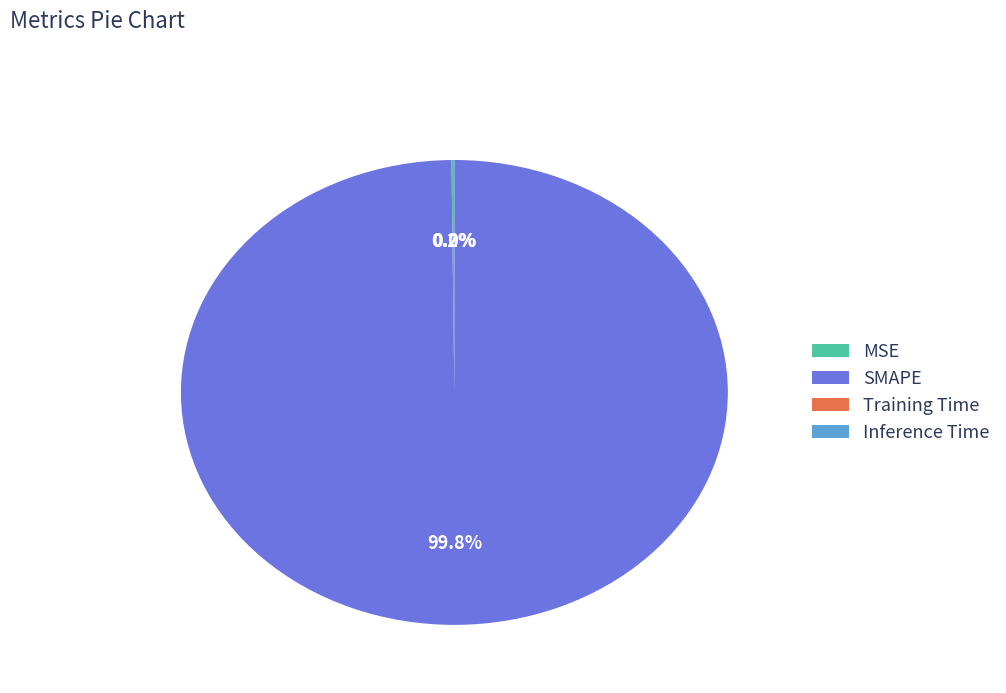

What is the largest slice in the pie chart?

SMAPE